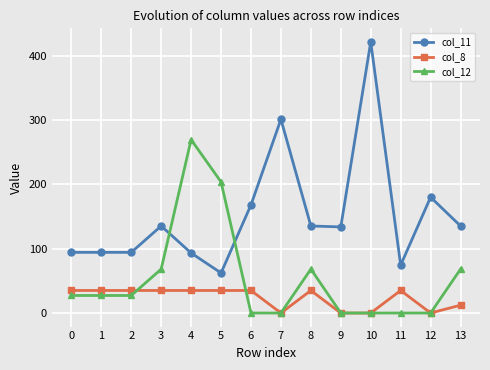

What is the approximate value of col_11 at 8?

135.3